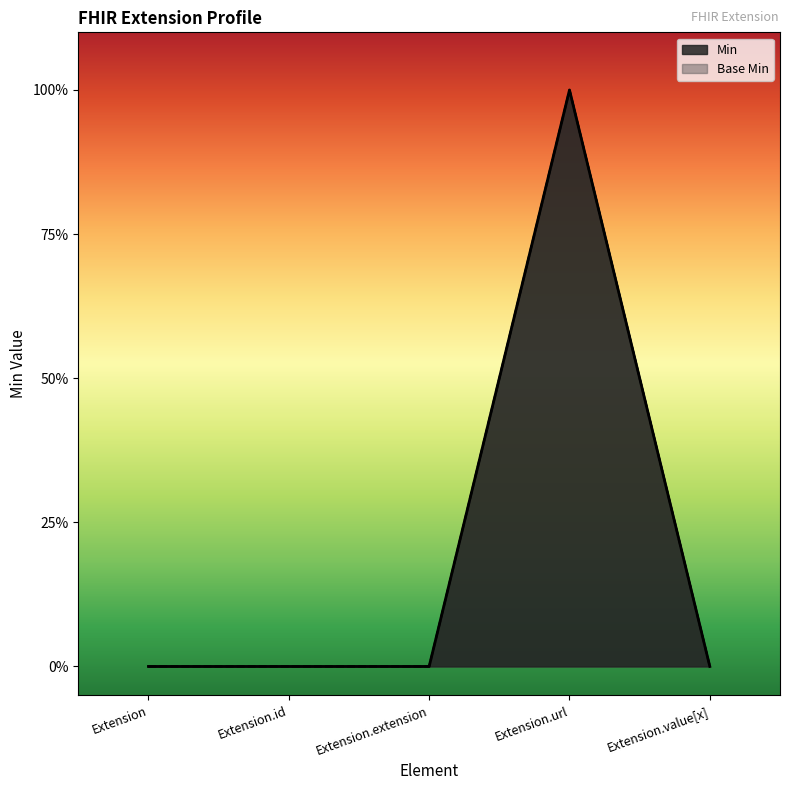

Which label corresponds to the smallest value in the chart?

Extension